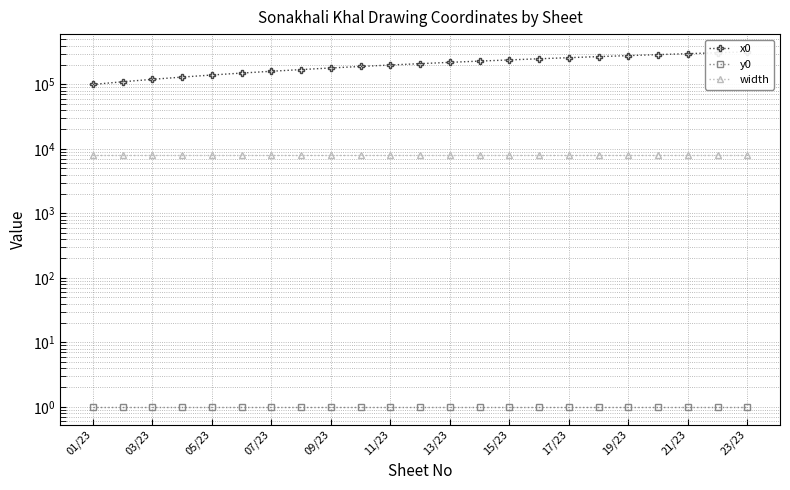

Which series has the largest total across all categories?

x0